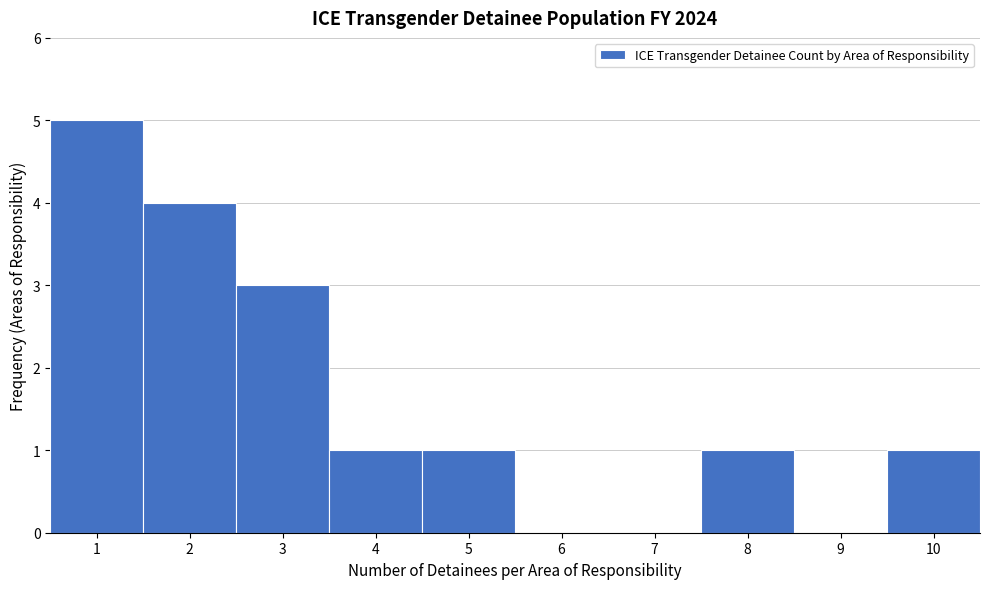

Which range on the x-axis has the tallest bar?

0.5 to 1.5